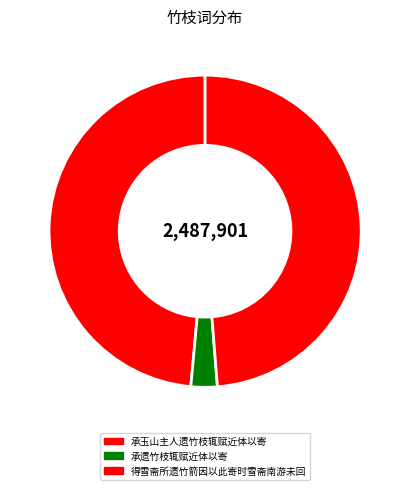

What is the largest slice in the pie chart?

得雪斋所遗竹箭因以此寄时雪斋南游未回